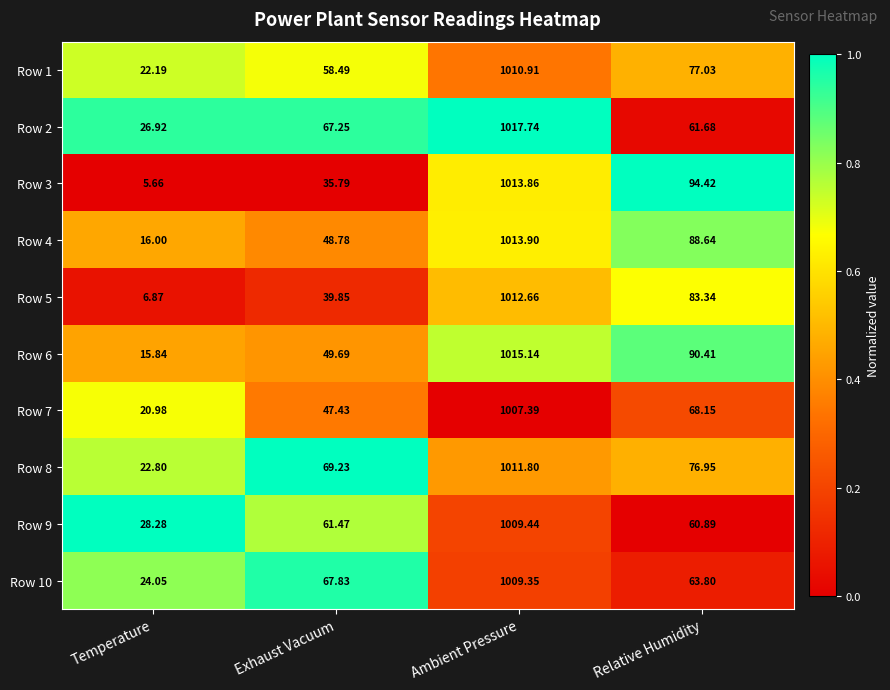

How many categories are shown in the chart?

4